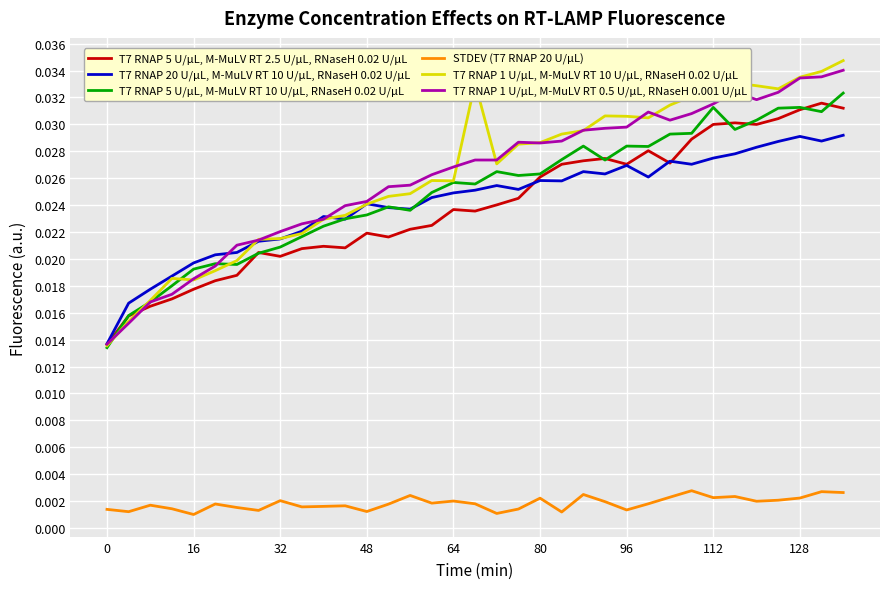

True or false: STDEV (T7 RNAP 20 U/µL) and T7 RNAP 1 U/µL, M-MuLV RT 10 U/µL, RNaseH 0.02 U/µL cross at least once.

False